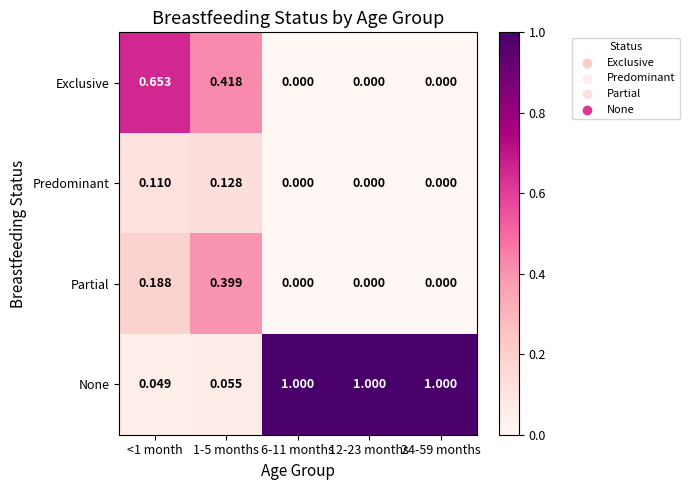

Which series has the largest total across all categories?

None